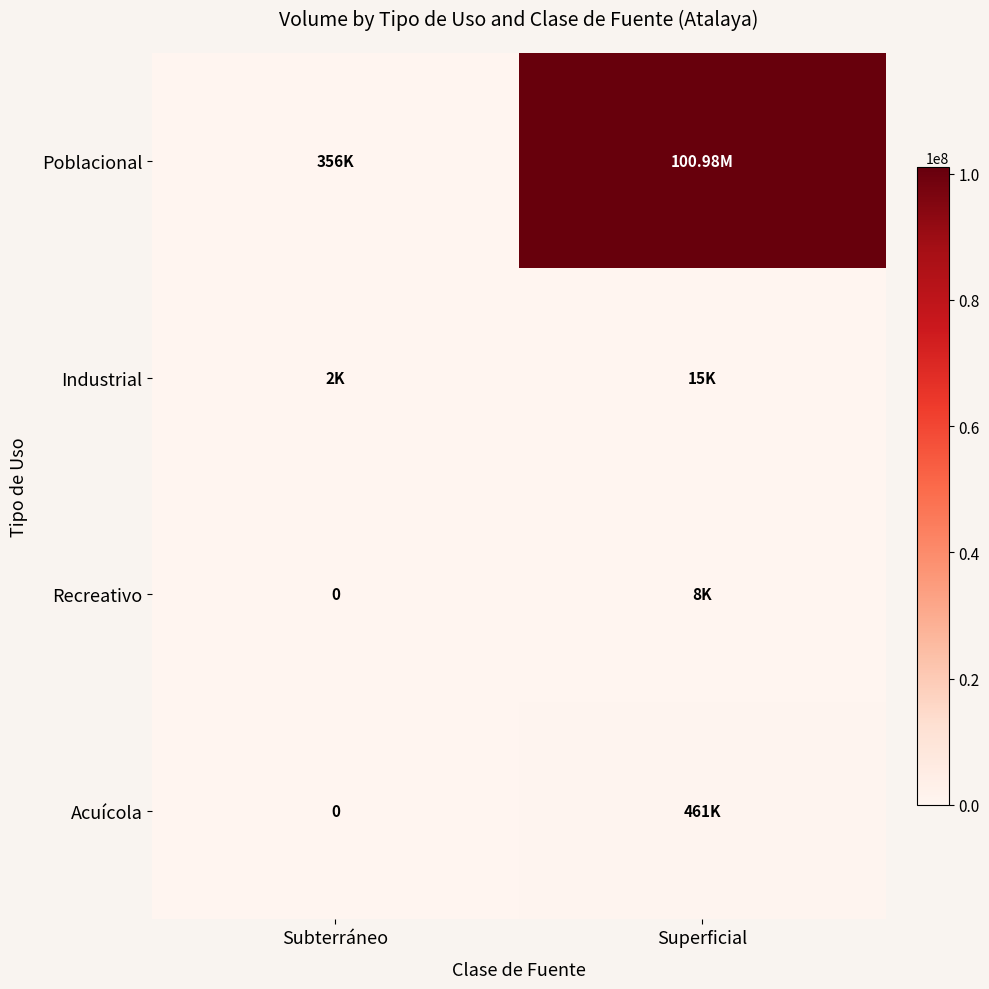

At which label is Recreativo closest to 4030?

Subterráneo